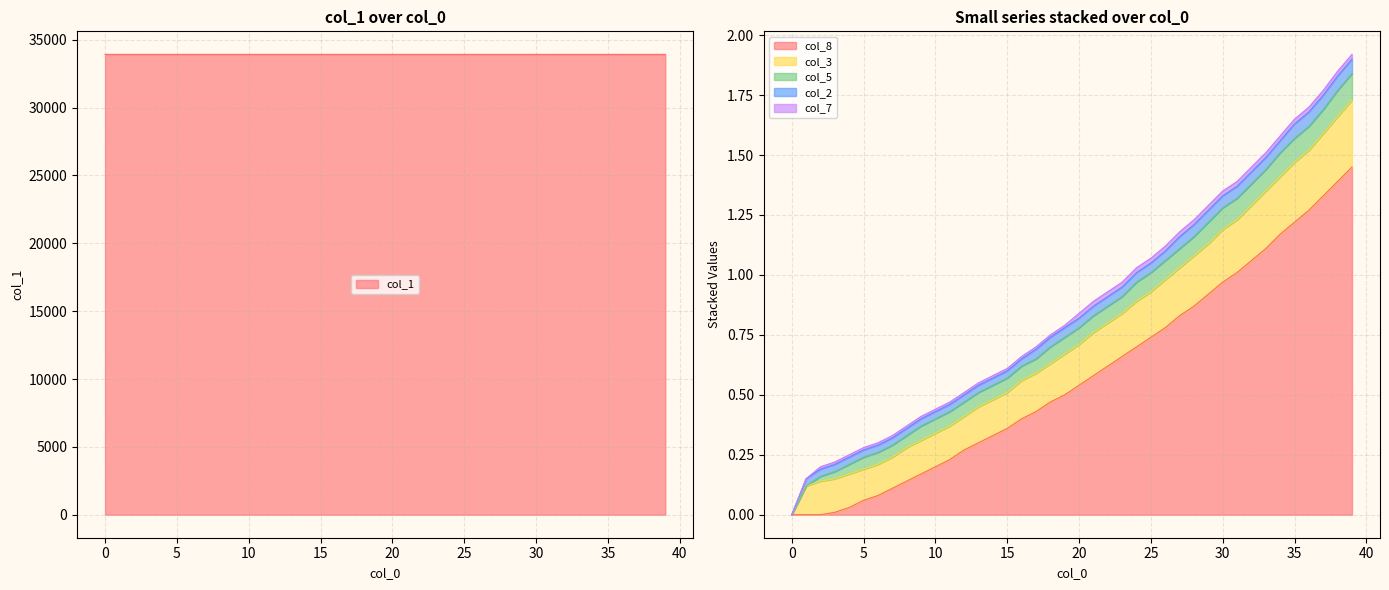

The col_8 series shows 0.9 at 21. True or false?

False